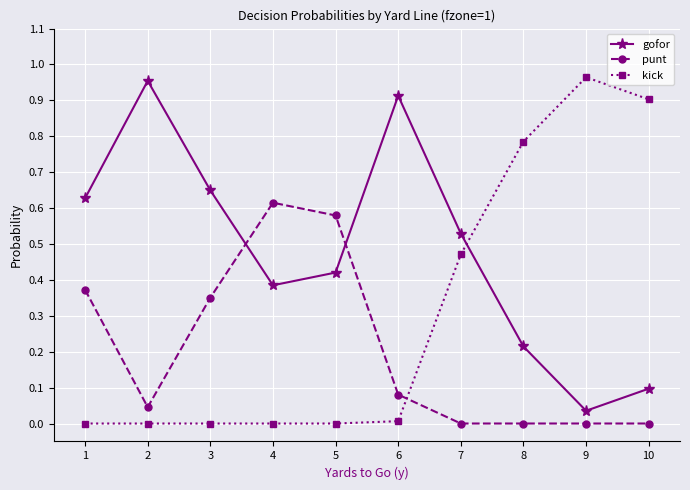

Is the value of punt at 9 greater than the value of kick at 10?

No